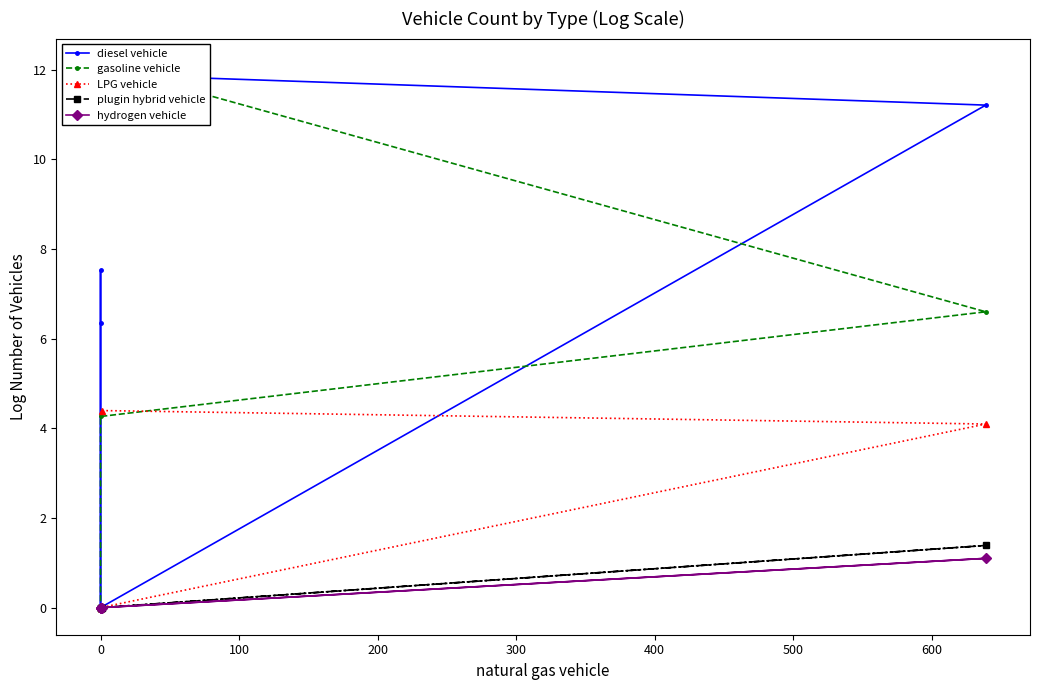

What are all the series names shown in the legend?

diesel vehicle, gasoline vehicle, LPG vehicle, plugin hybrid vehicle, hydrogen vehicle